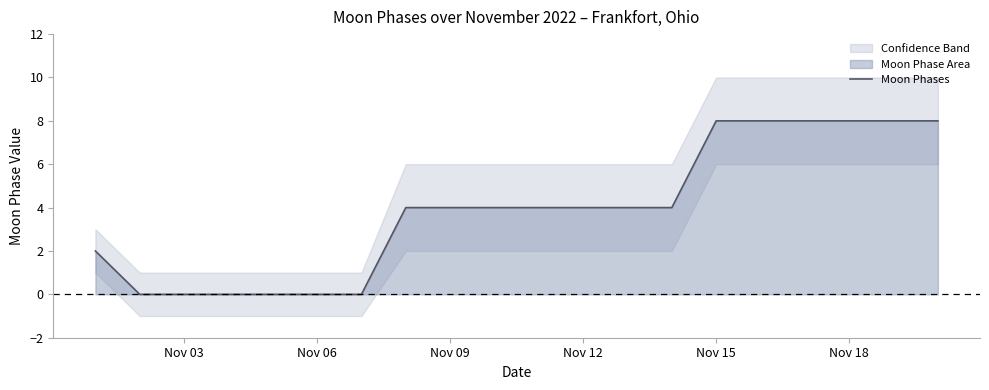

Is it true that Moon Phases equals 0 at Nov 03?

True